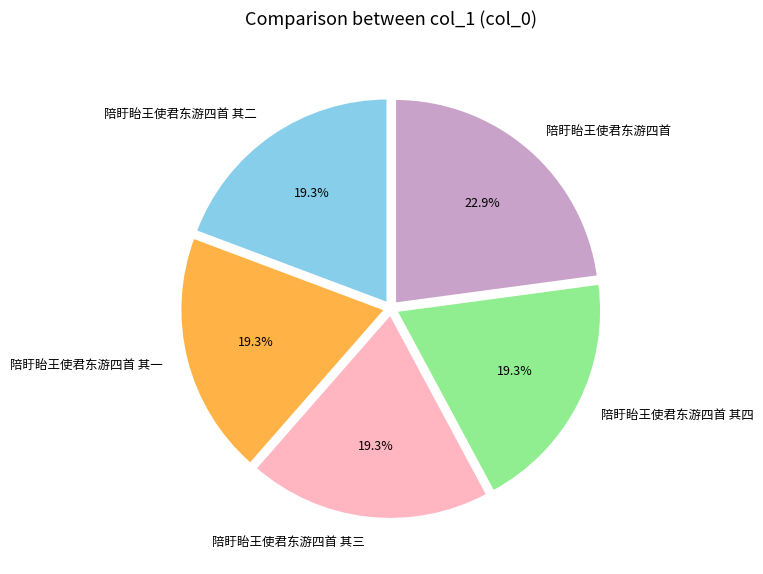

How many segments does this pie chart have?

5